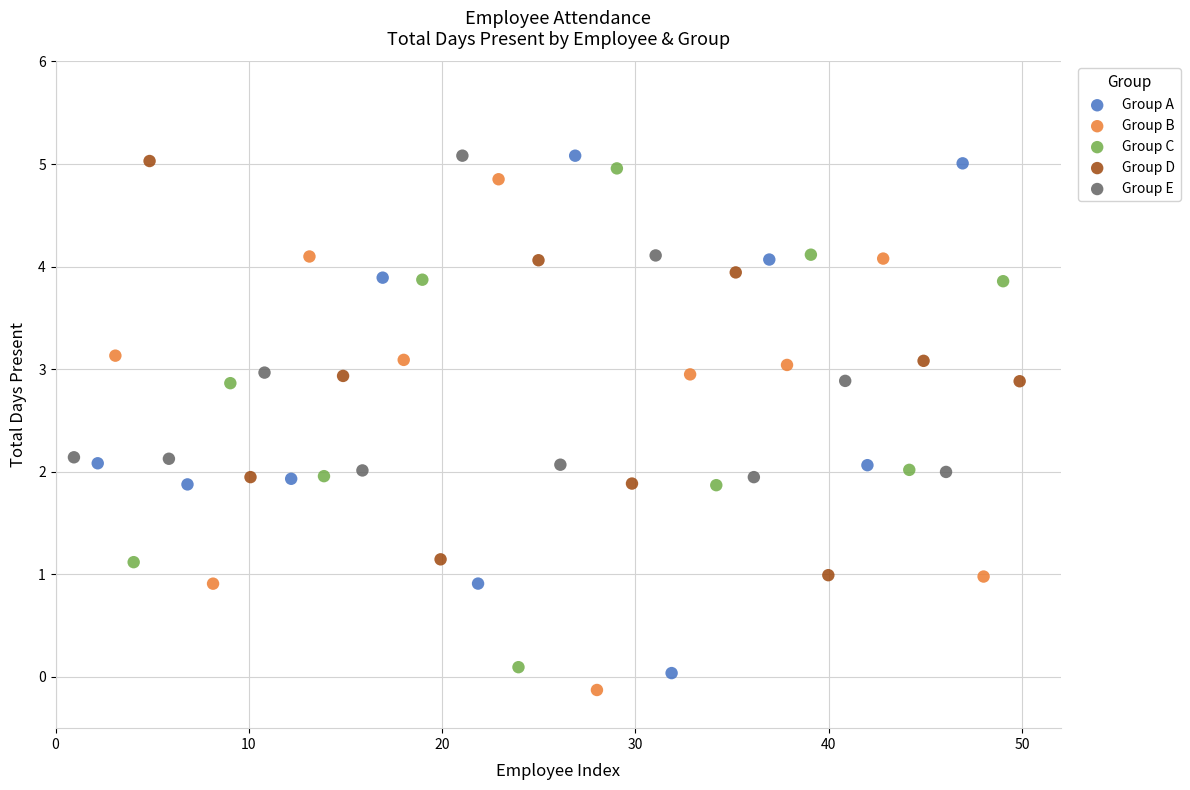

What are all the series names shown in the legend?

Group A, Group B, Group C, Group D, Group E